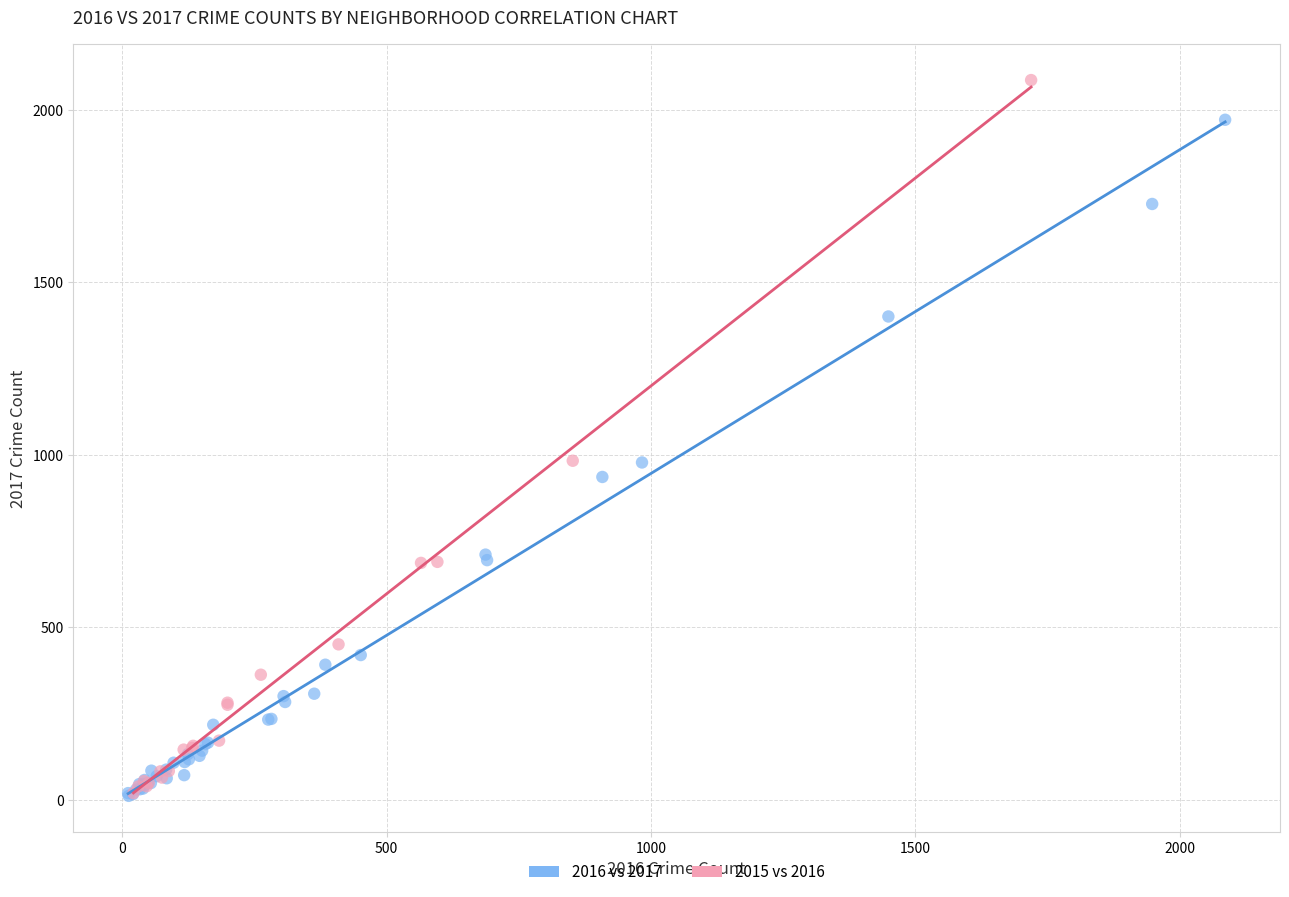

Which series reaches the maximum Y coordinate?

2015 vs 2016